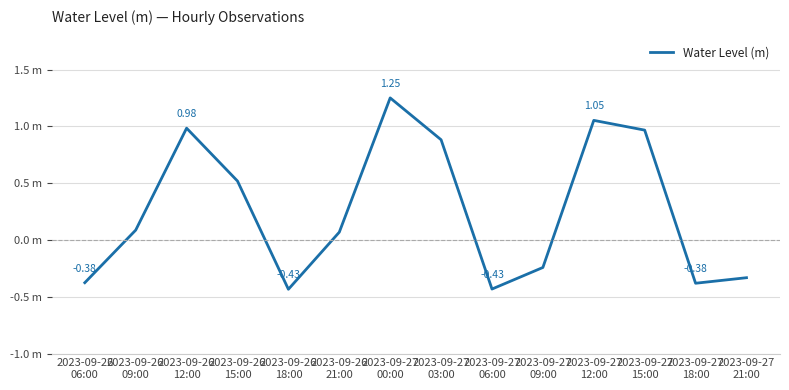

Does the chart have visible grid lines?

Yes